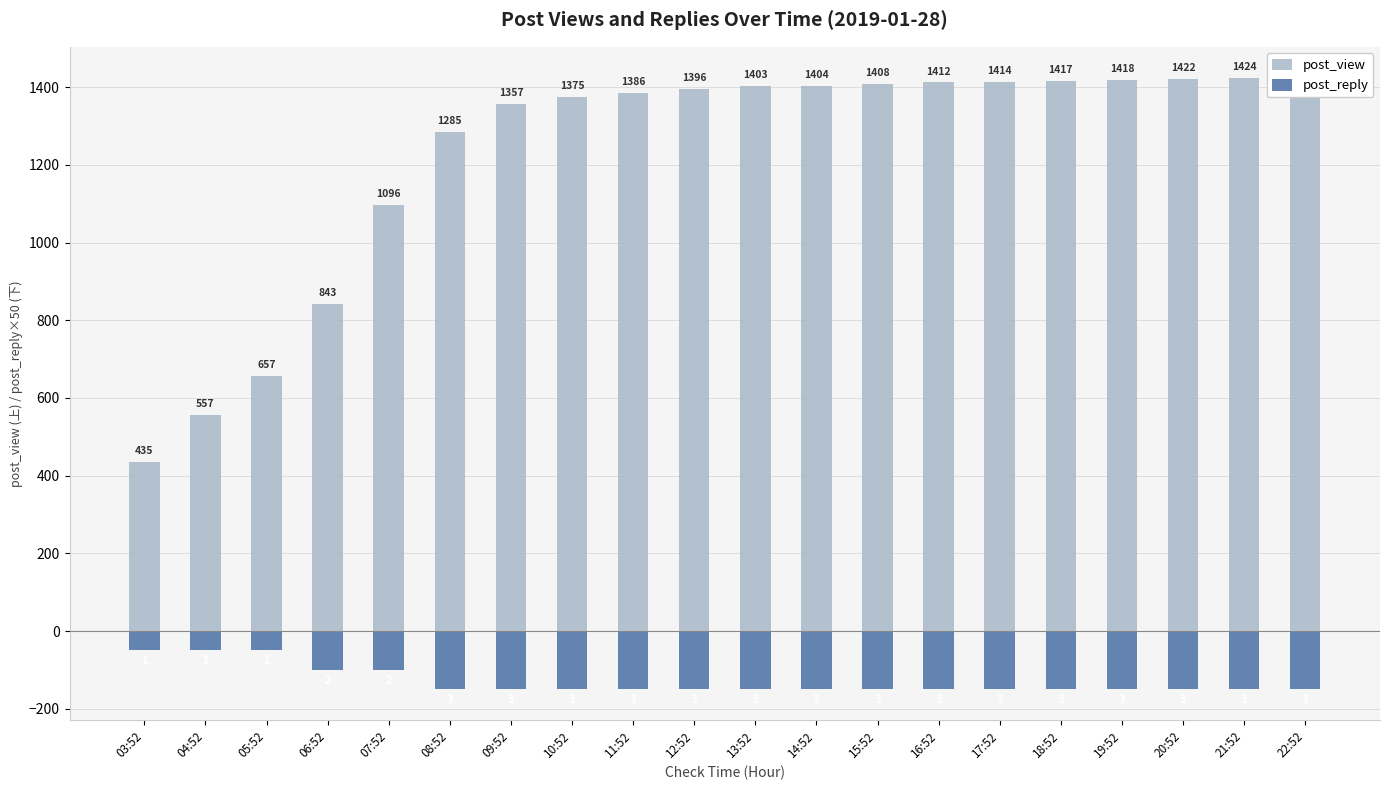

What position from the right is 03:52?

20